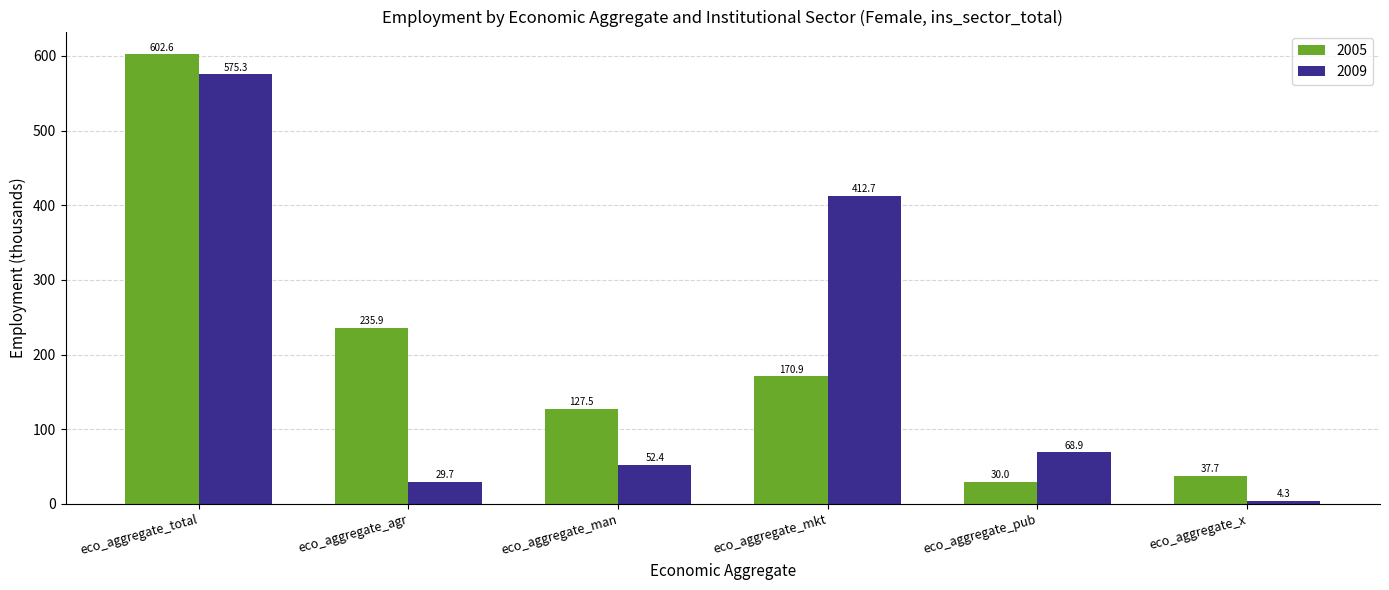

Read the 2009 value at eco_aggregate_agr.

29.7